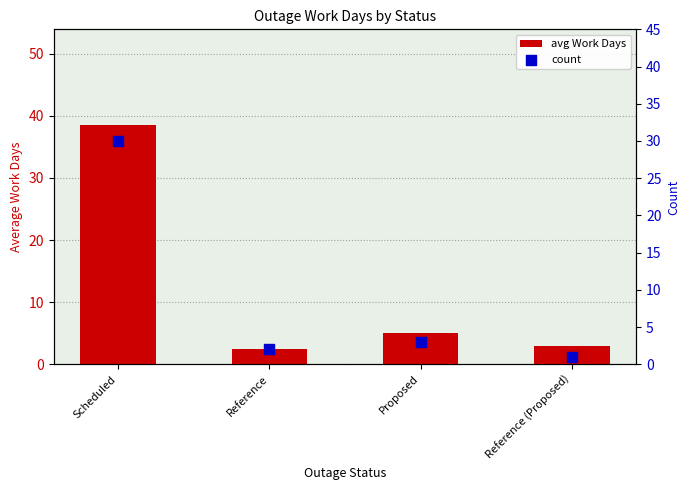

Which series has the largest Y range (max minus min)?

avg Work Days